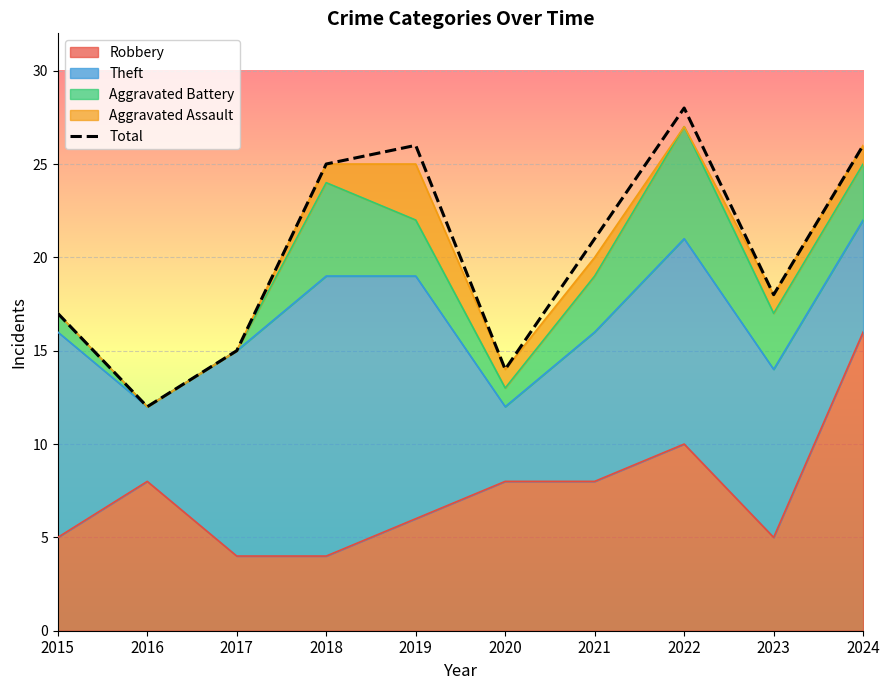

What is the difference between the maximum and second lowest values?

14